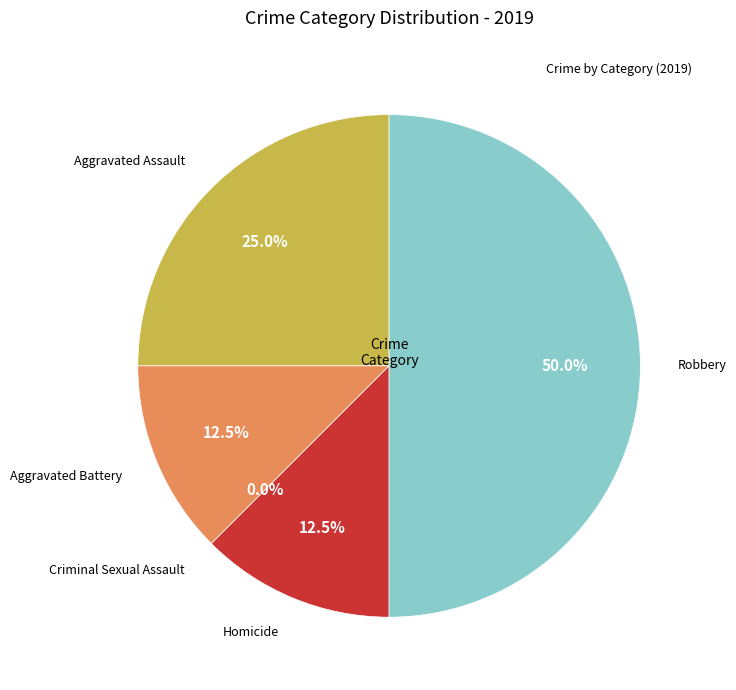

What percentage is the Robbery slice, to the nearest percent?

50%